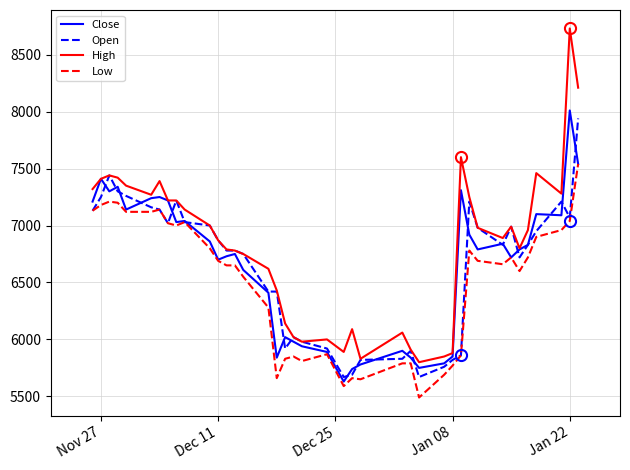

Which series has the largest total across all categories?

High